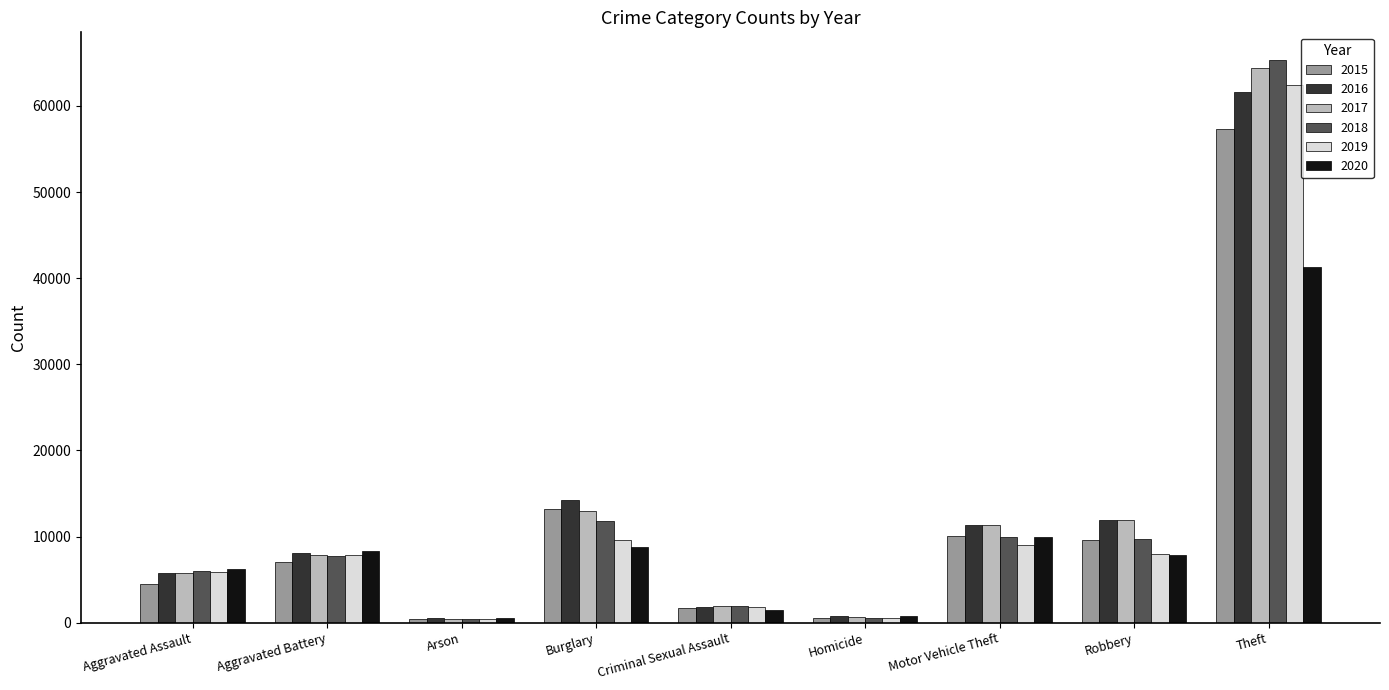

What is the sum of the 2017 values at Burglary and Robbery?

24881